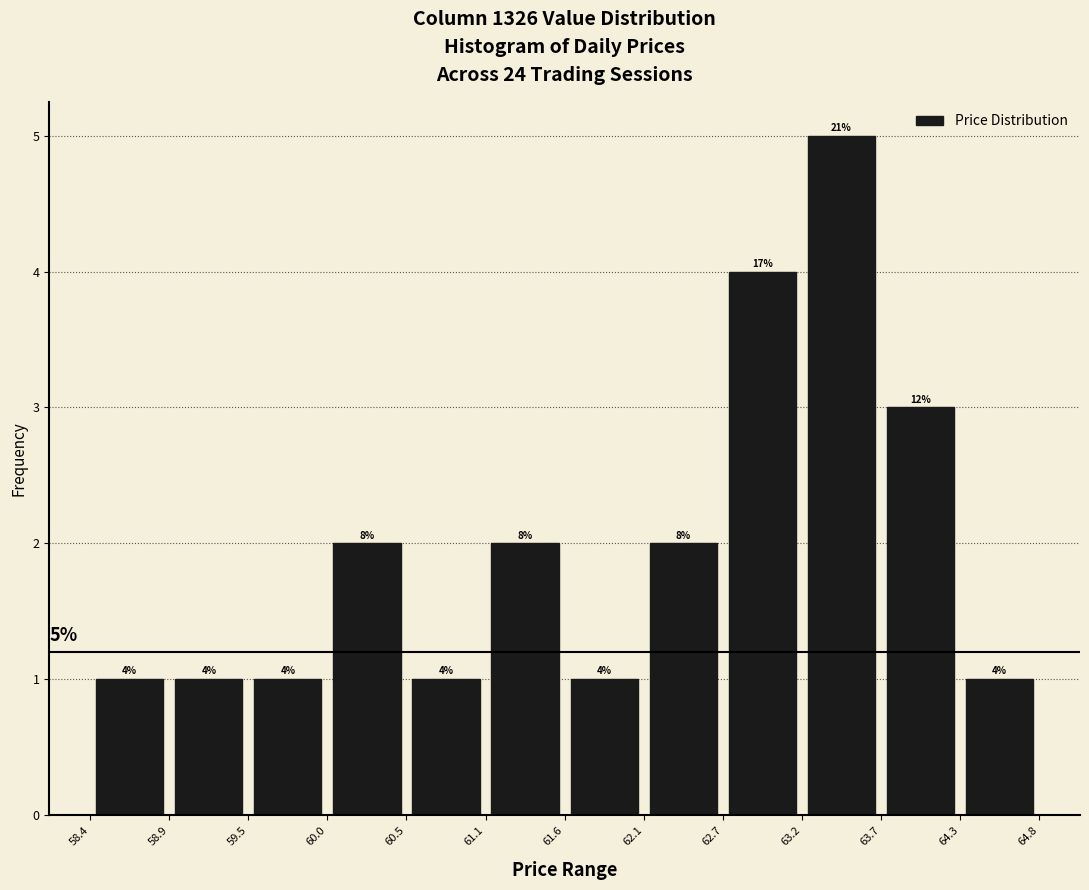

Which range on the x-axis has the tallest bar?

63.2 to 63.7